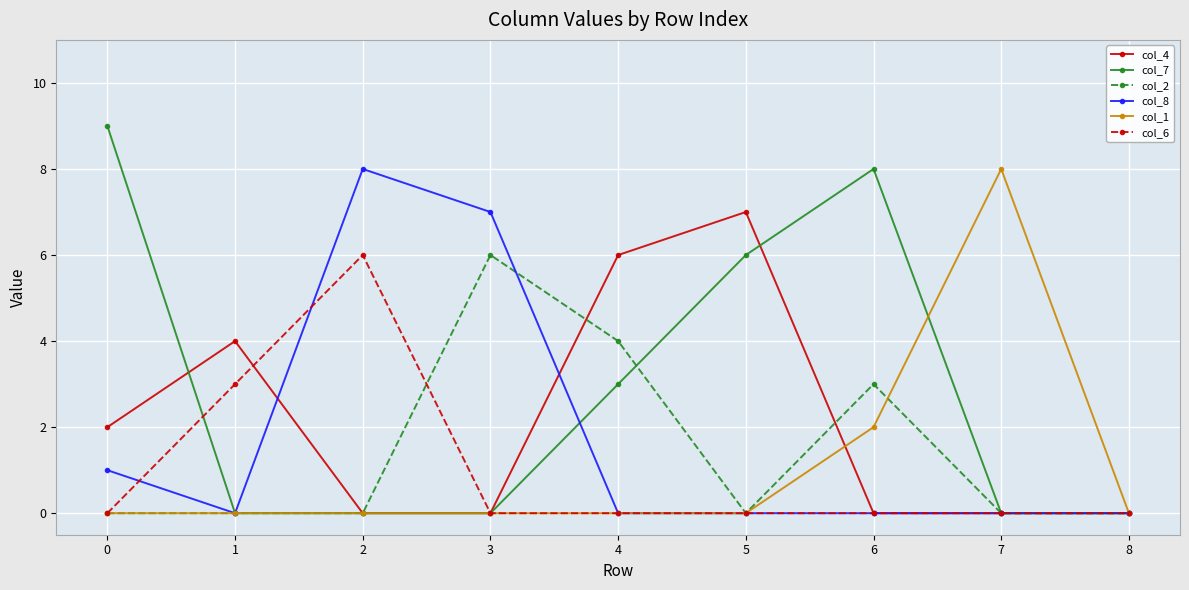

At which category is the sum across all series the highest?

2